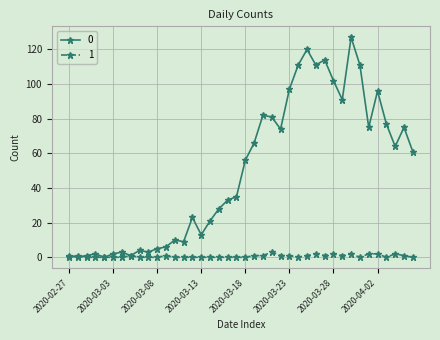

What is the value of the 0 point at the 10th from the left?

3